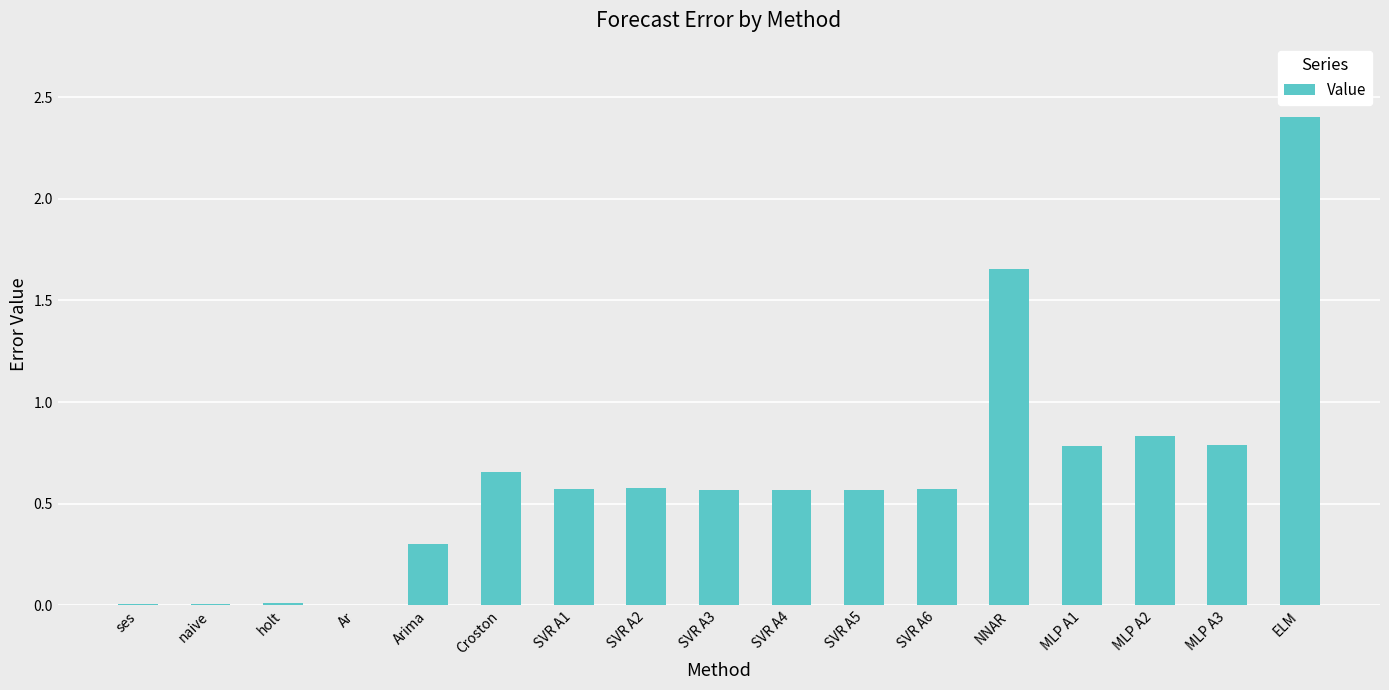

The chart shows a value of 0.6 at SVR A5. True or false?

True